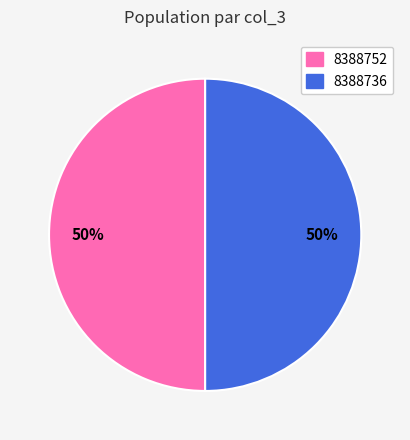

Is the sum of 8388752 and 8388736 greater than half?

Yes